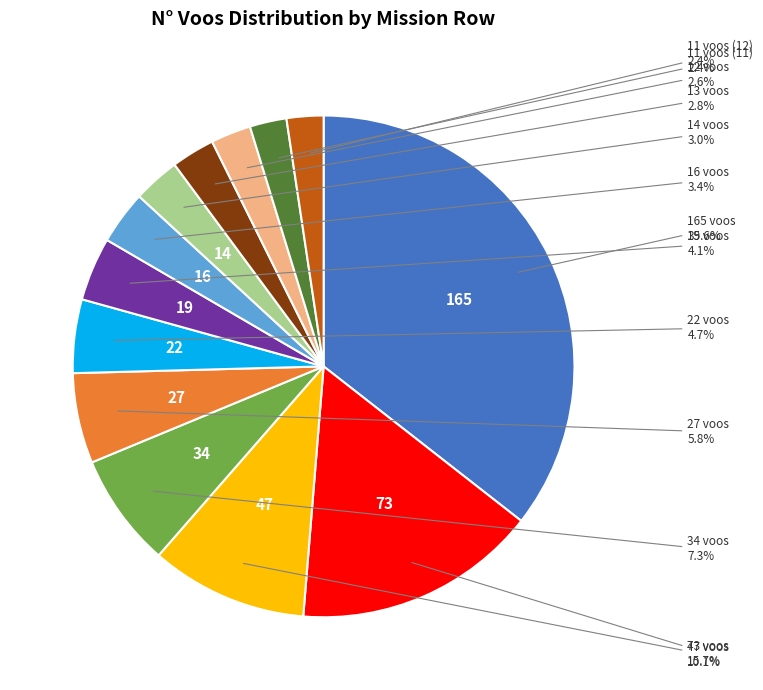

Is there a majority slice in this chart?

No